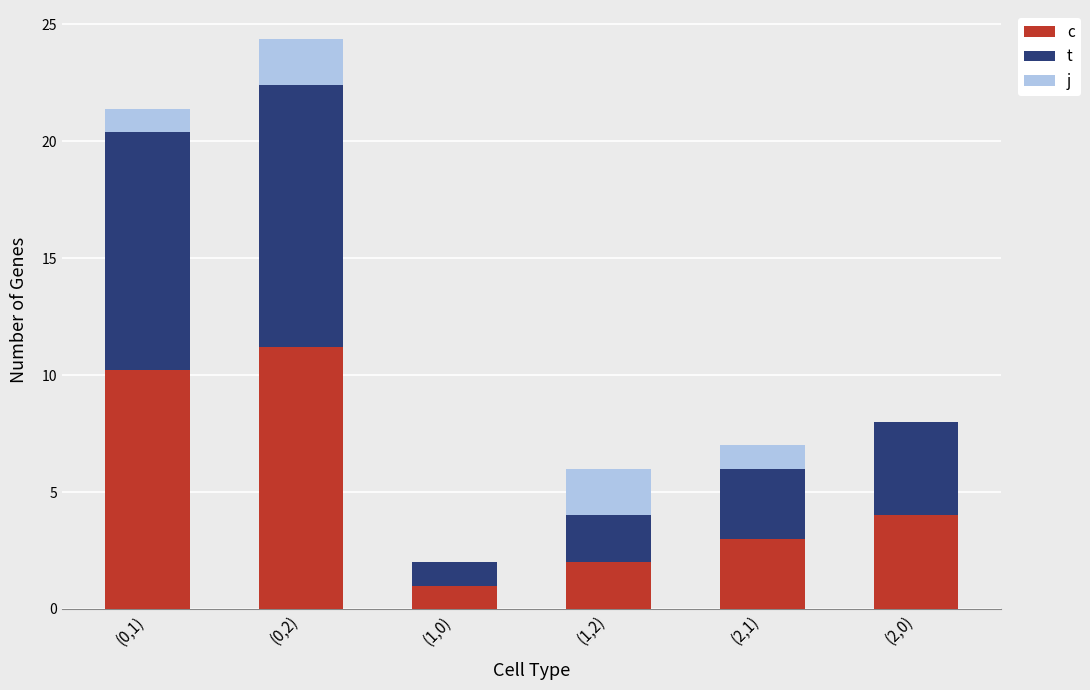

At which category is the sum across all series the highest?

(0,2)